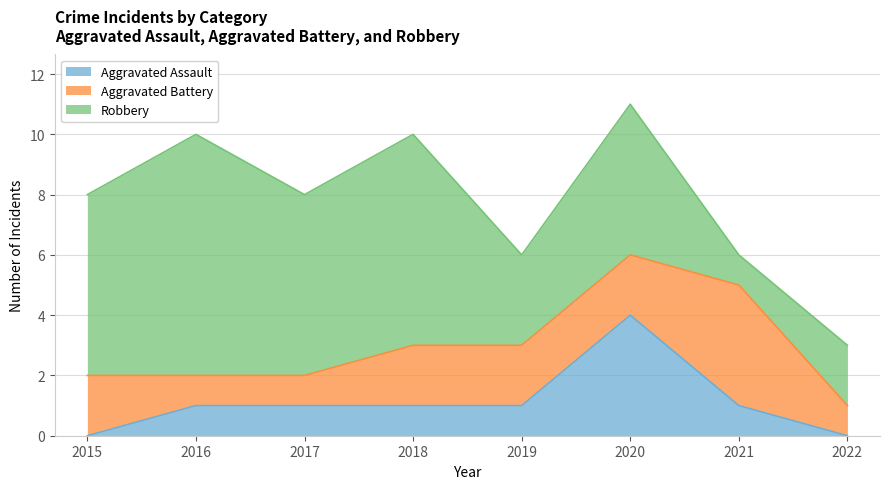

Between which two adjacent categories do Aggravated Battery and Aggravated Assault first intersect?

2019 and 2020